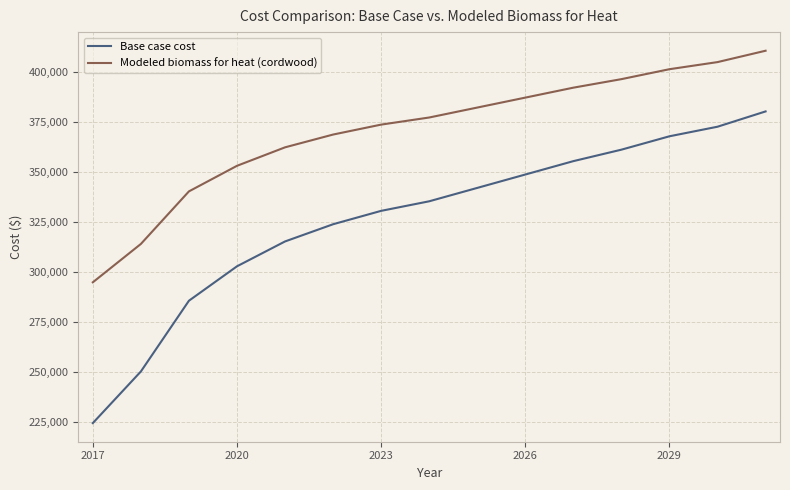

How many distinct data groups are displayed?

2